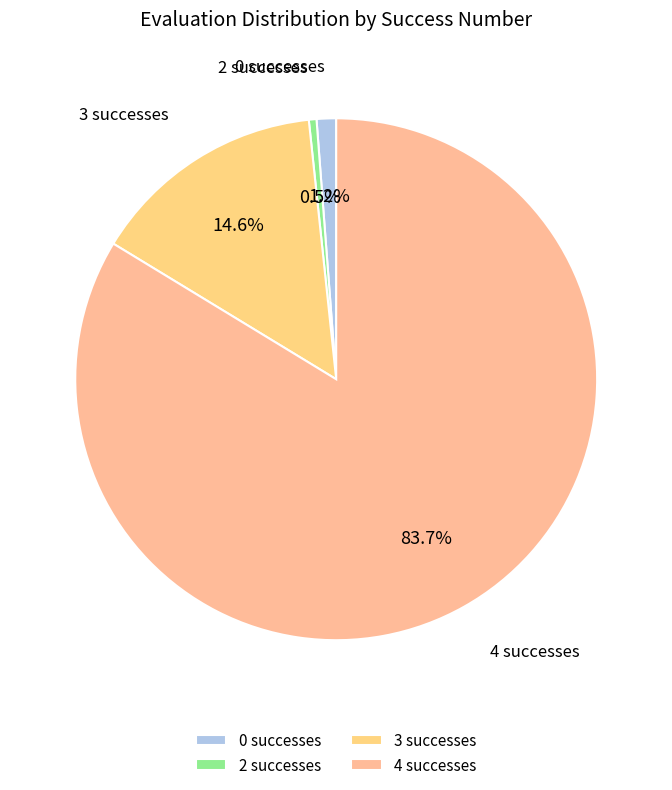

Is there a majority slice in this chart?

Yes